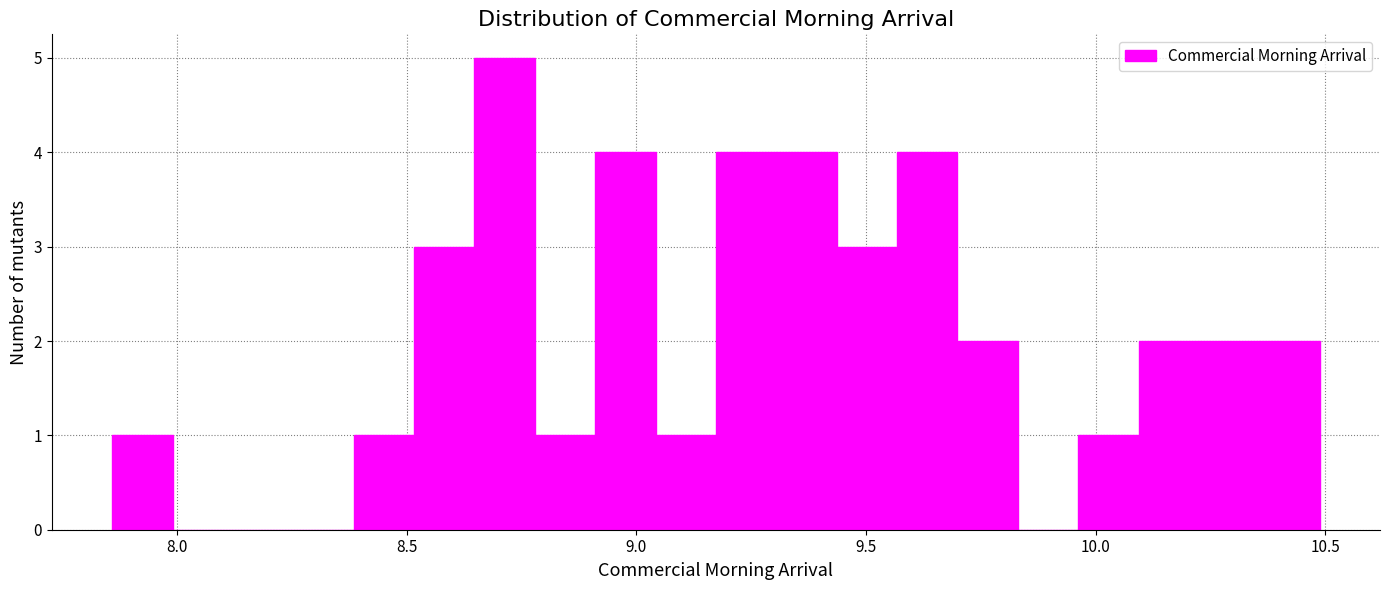

Around what value on the x-axis is the tallest bar? Give the approximate position of its centre, as read against the axis.

8.70